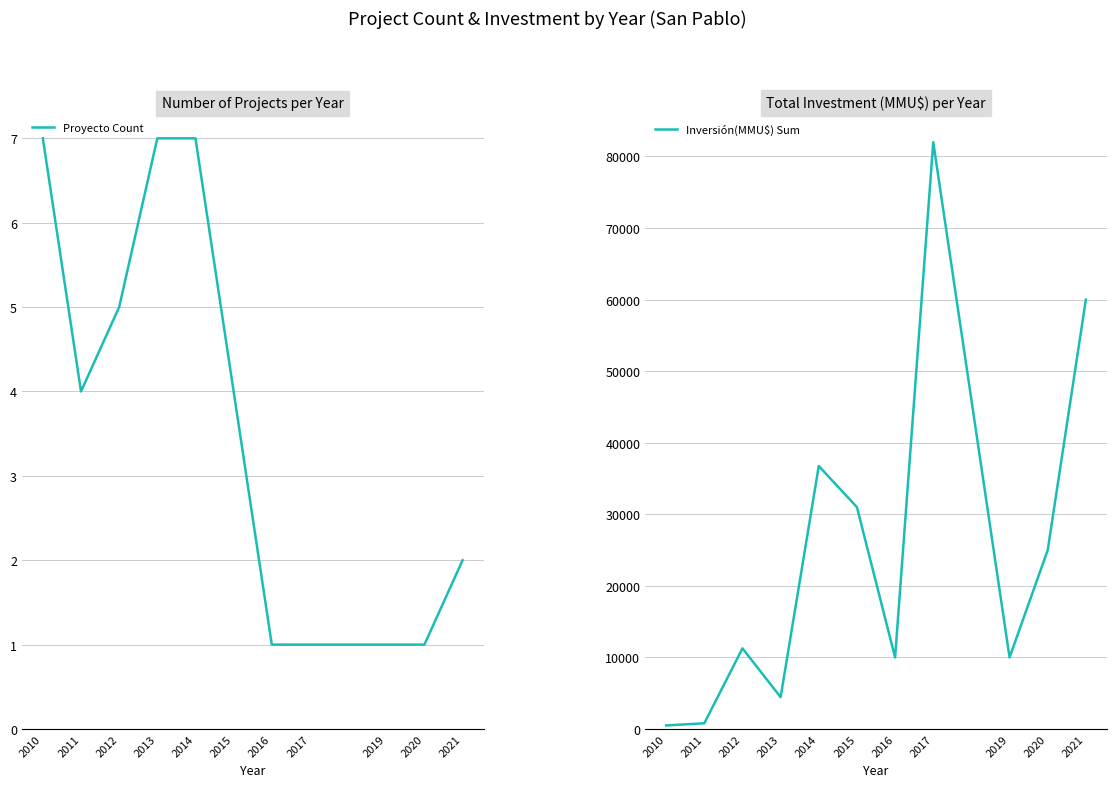

Where is the first local maximum for Inversión(MMU$) Sum?

2012